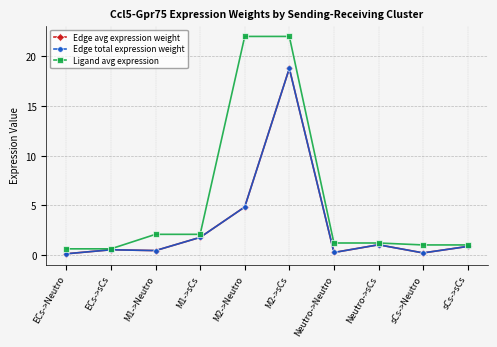

What position from the right is M1->Neutro?

8